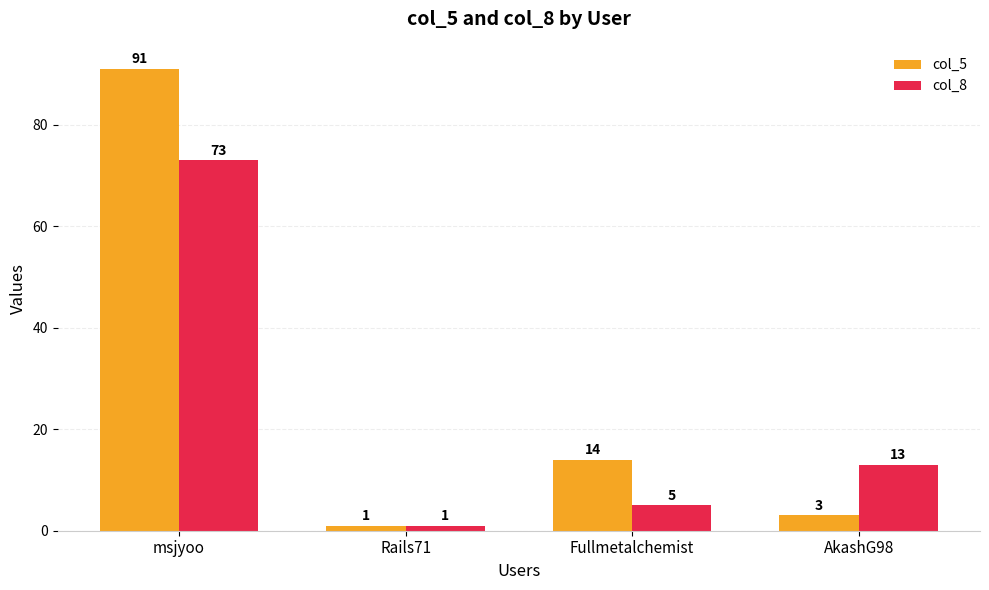

True or false: col_8 has a value of 73 at msjyoo.

True